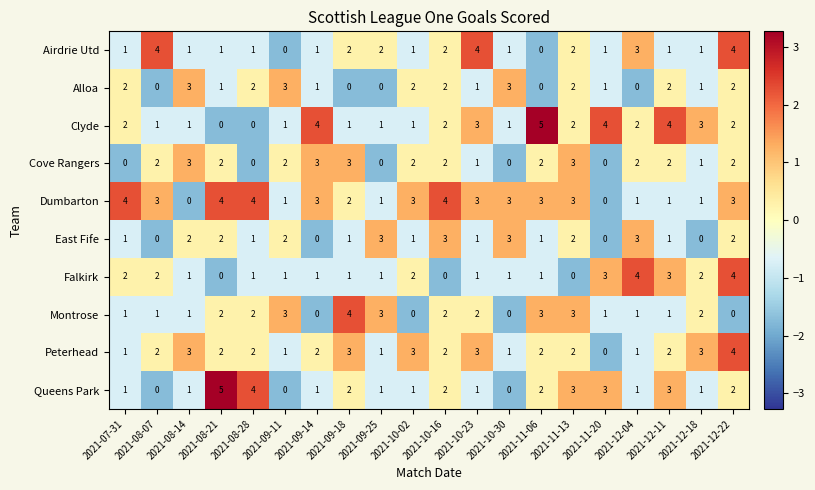

At how many categories does at least one series exceed 0?

20